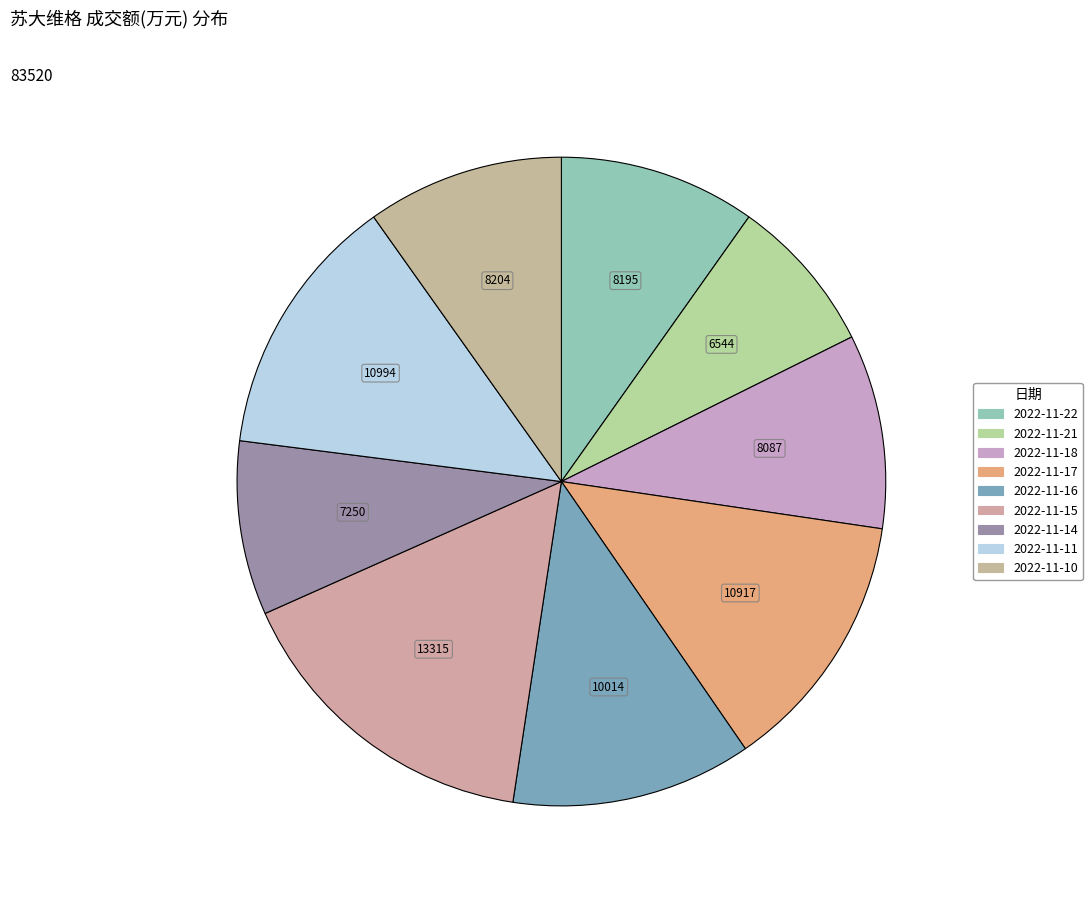

How many segments does this pie chart have?

9